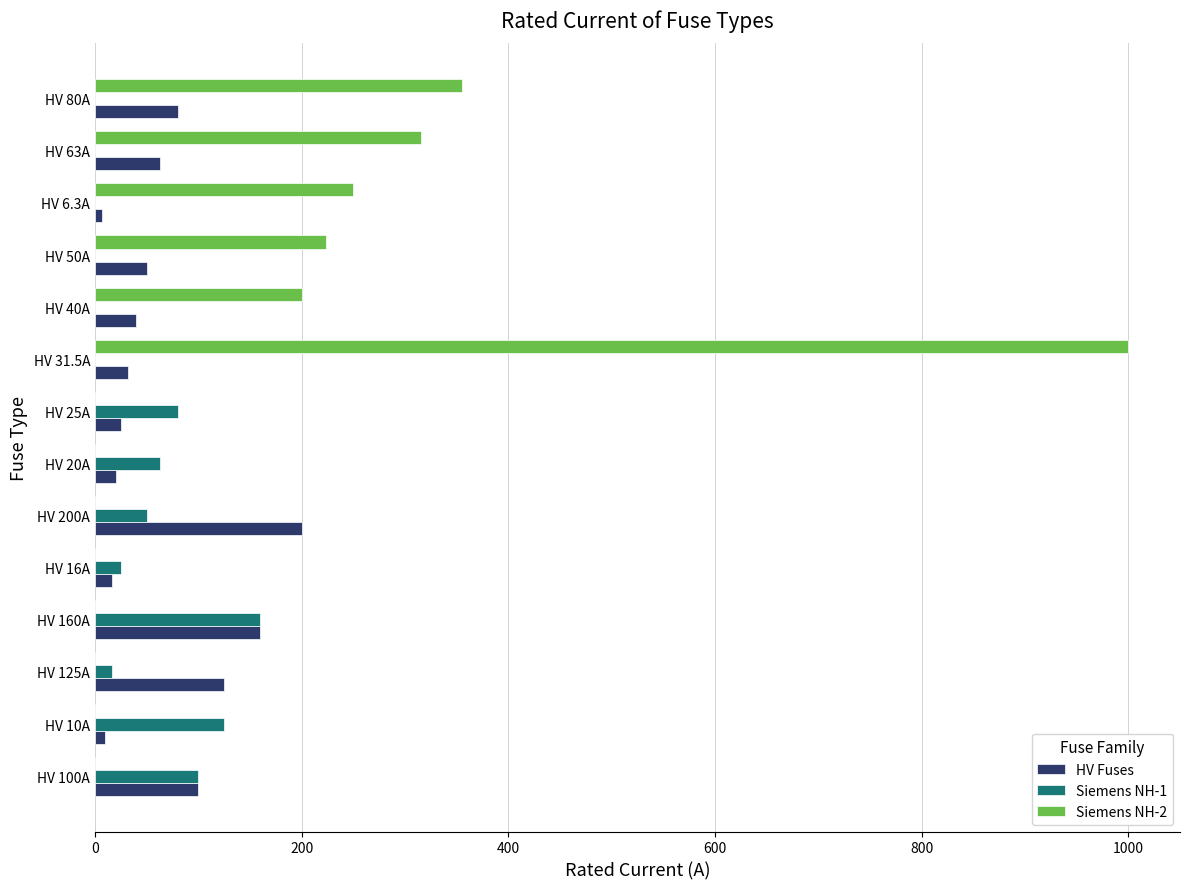

How many categories are shown in the chart?

14